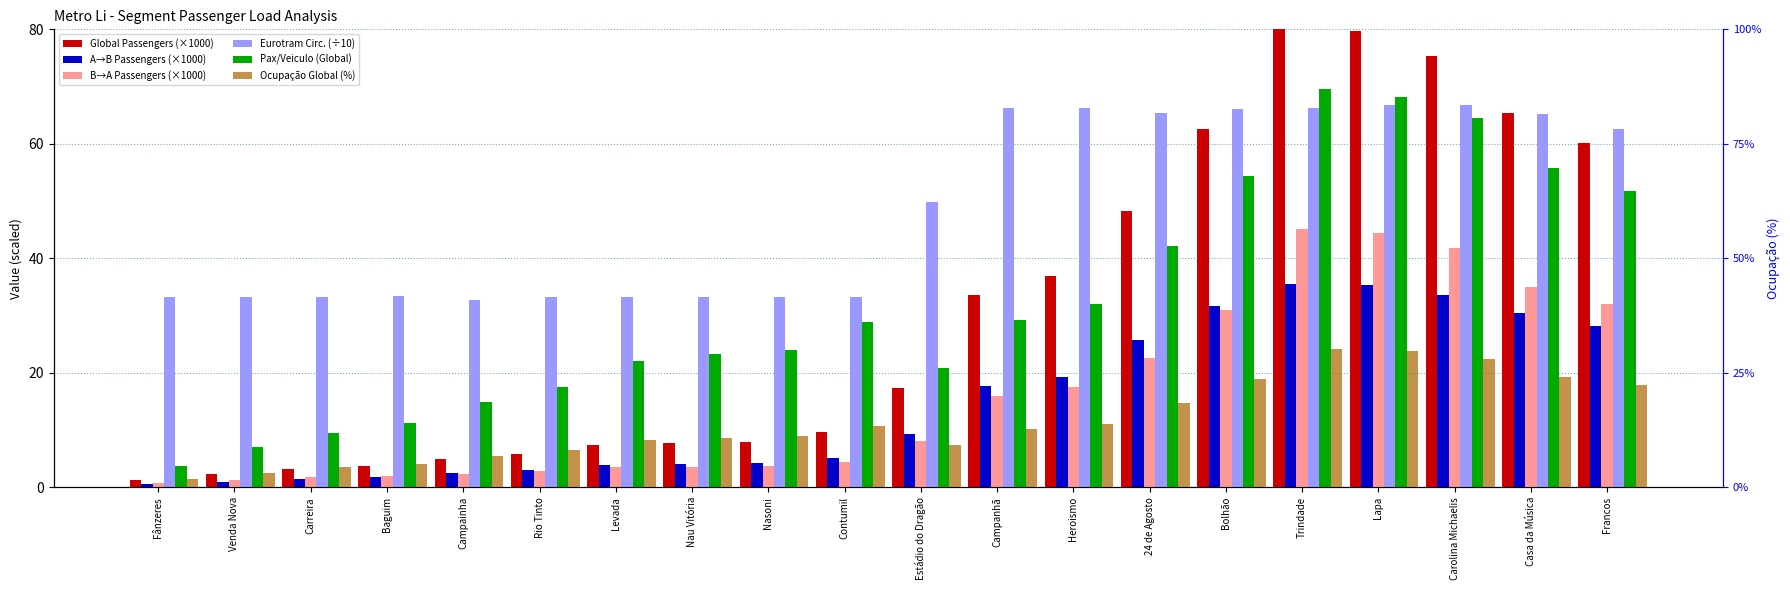

How many bars are there in total?

120